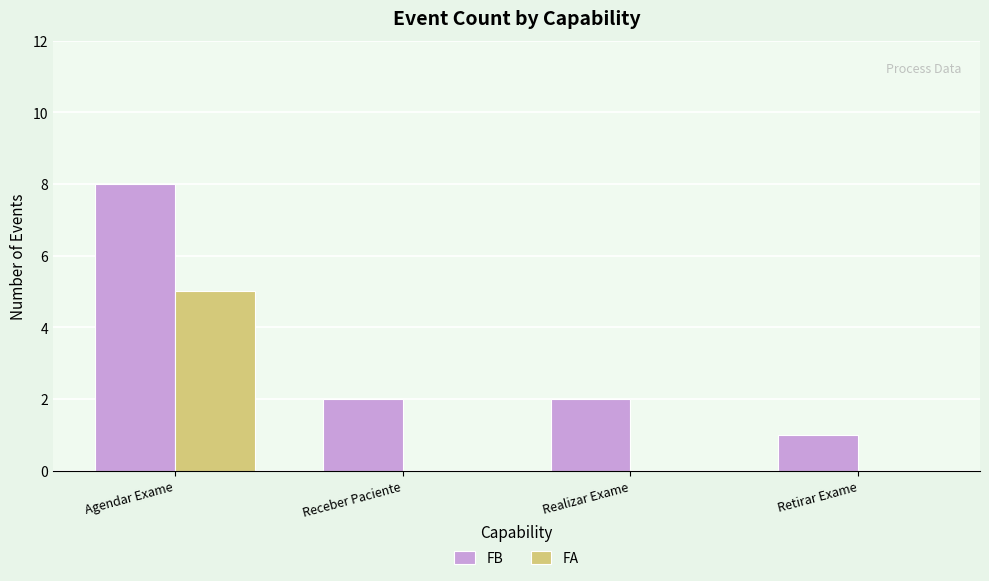

What is the total value across all series at Agendar Exame?

13